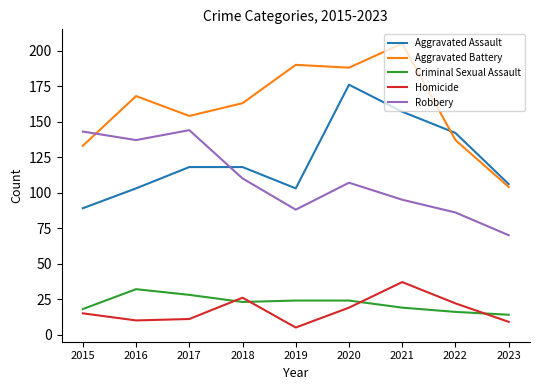

Does the chart display data point markers on the line(s)?

No